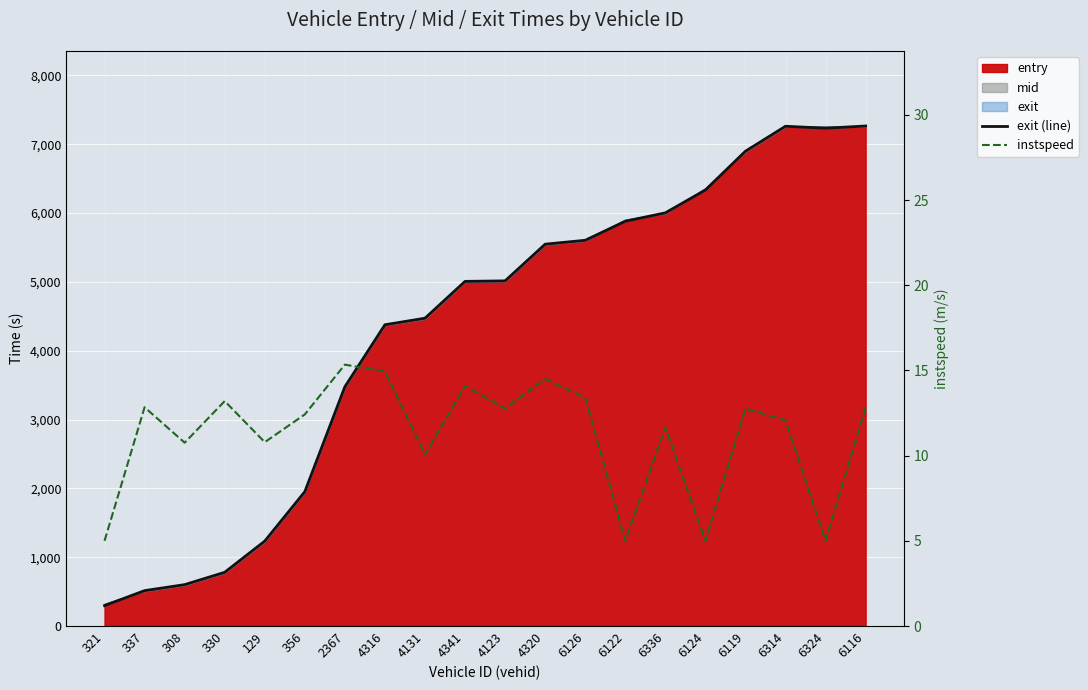

At which label does exit (line) first exceed 5014?

4123